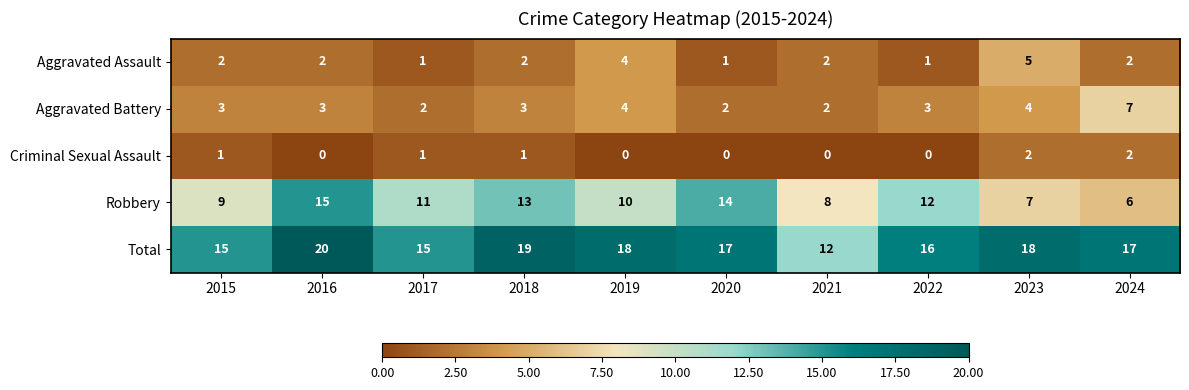

What is the sum of all Total values?

167